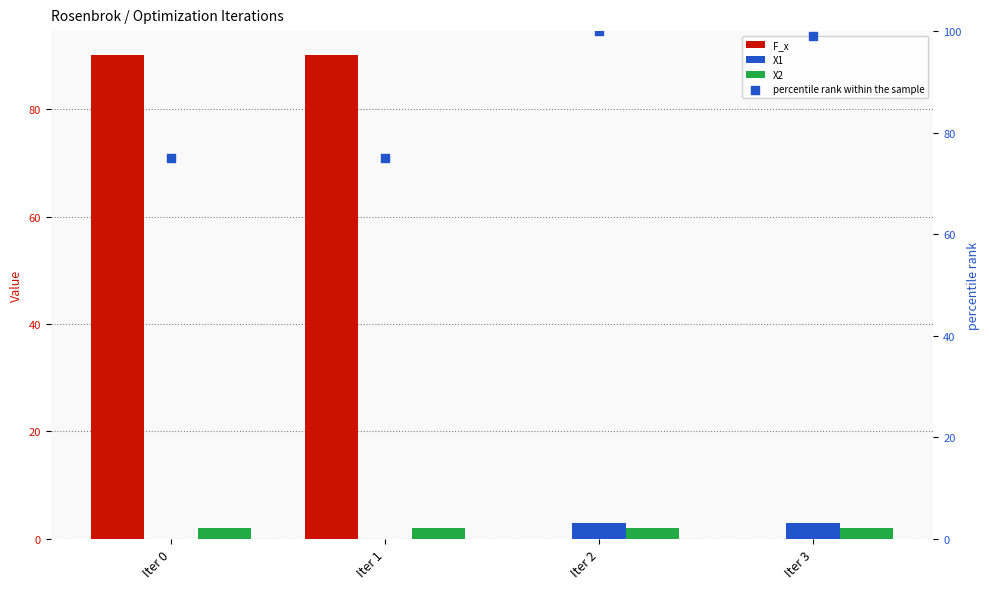

Is the value of percentile rank within the sample at Iter 0 greater than the value of F_x at Iter 0?

No